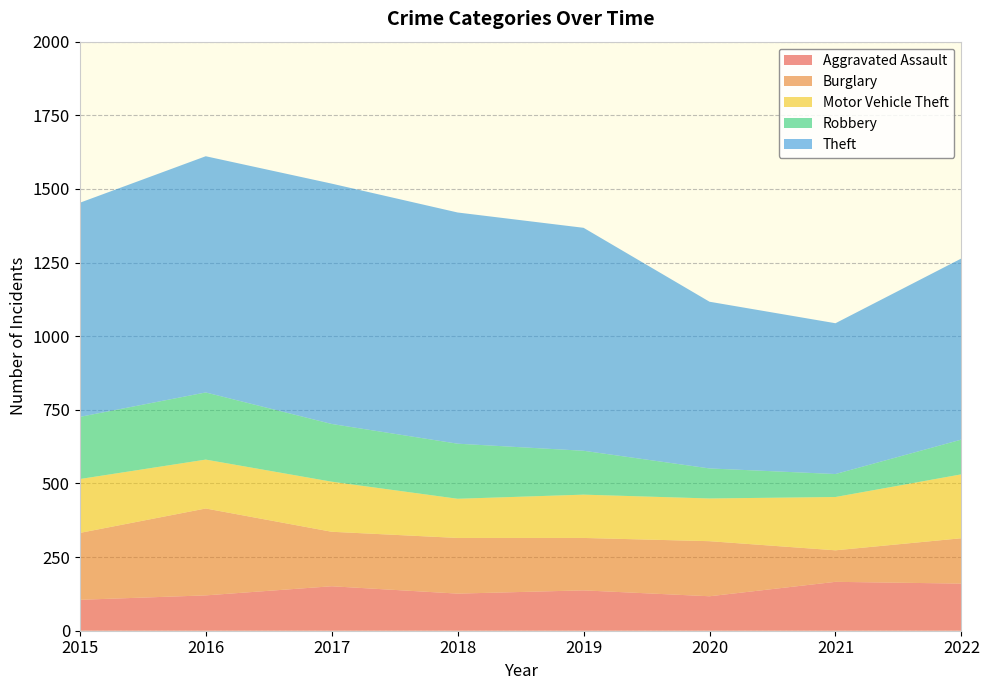

Reading left to right, transcribe all the data shown in this chart.

Aggravated Assault: 2015=105	2016=120	2017=151	2018=126	2019=137	2020=117	2021=166	2022=160
Burglary: 2015=227	2016=295	2017=185	2018=189	2019=178	2020=187	2021=107	2022=154
Motor Vehicle Theft: 2015=183	2016=166	2017=170	2018=133	2019=147	2020=145	2021=181	2022=217
Robbery: 2015=211	2016=228	2017=196	2018=187	2019=149	2020=102	2021=78	2022=118
Theft: 2015=727	2016=802	2017=816	2018=785	2019=757	2020=566	2021=512	2022=615